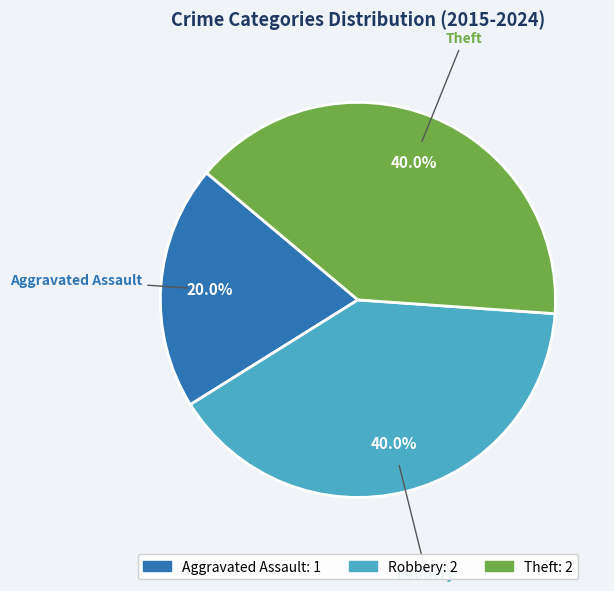

To the nearest percent, what portion does Robbery represent?

40%